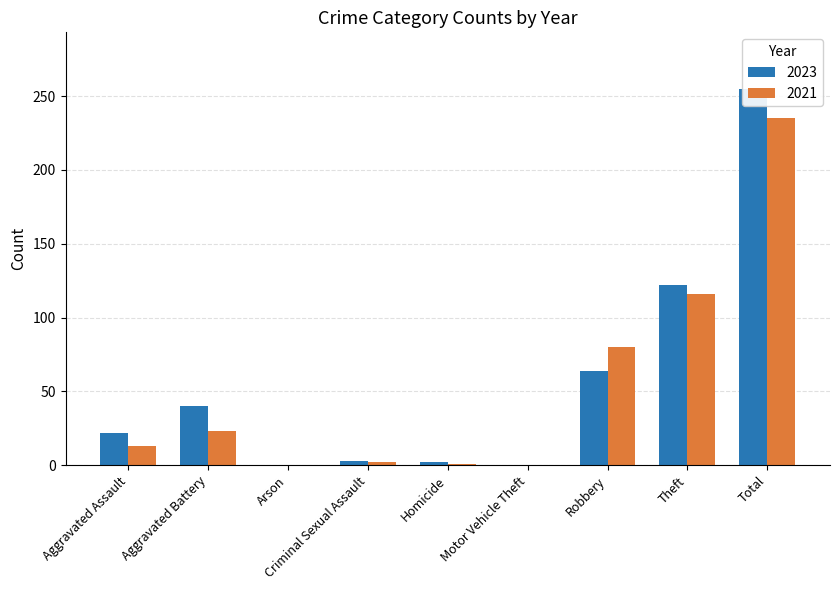

What is the label of the 2nd bar from the left?

Aggravated Battery